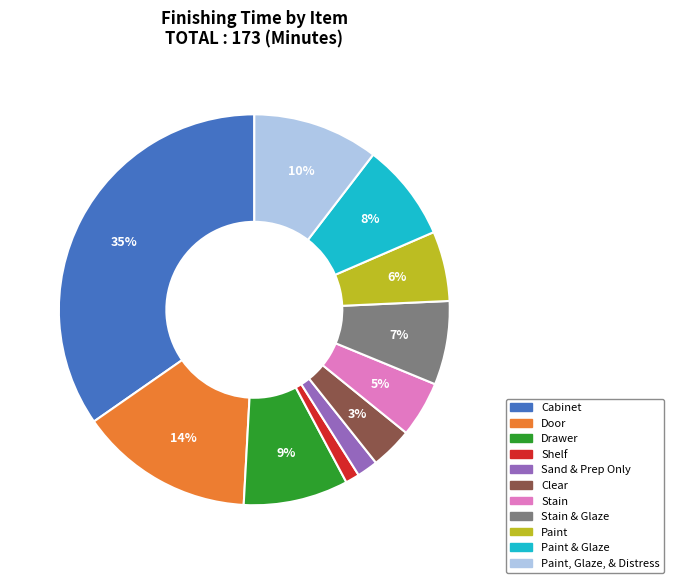

Is the sum of Sand & Prep Only and Drawer greater than half?

No